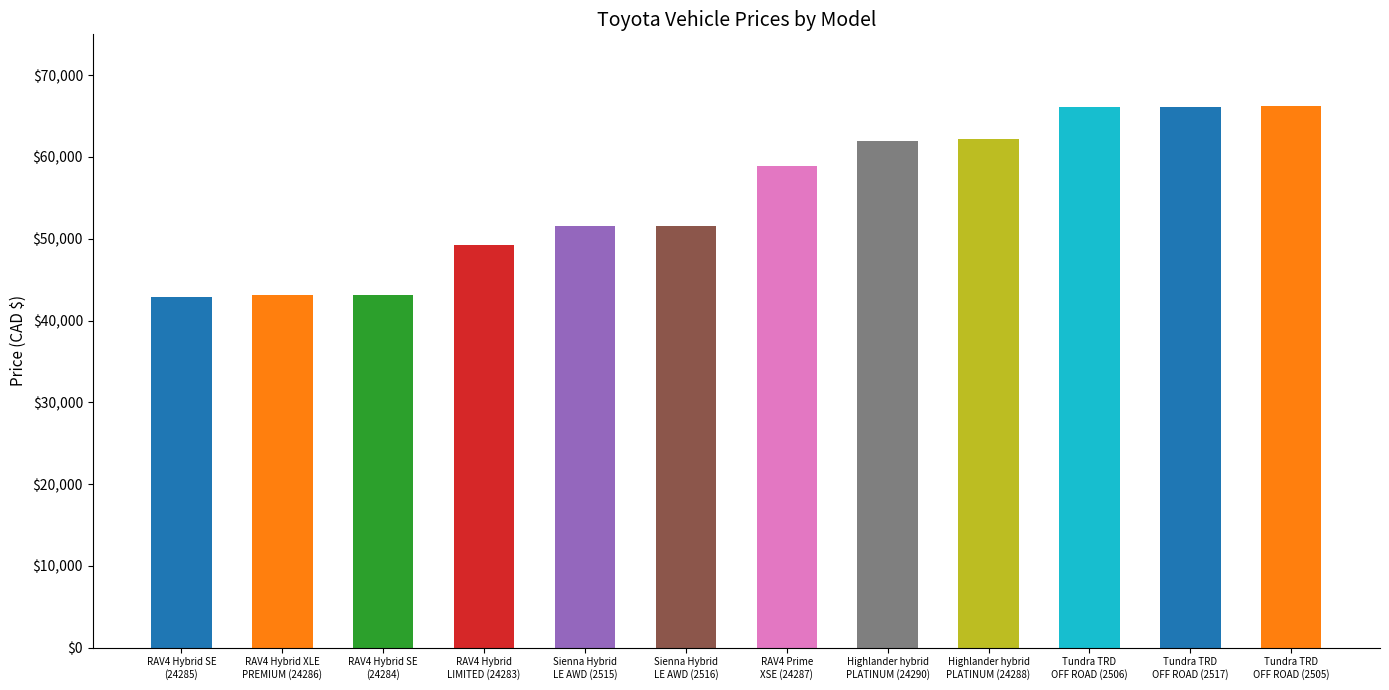

List the labels in order of value, largest first.

Tundra TRD
OFF ROAD (2505), Tundra TRD
OFF ROAD (2506), Tundra TRD
OFF ROAD (2517), Highlander hybrid
PLATINUM (24288), Highlander hybrid
PLATINUM (24290), RAV4 Prime
XSE (24287), Sienna Hybrid
LE AWD (2515), Sienna Hybrid
LE AWD (2516), RAV4 Hybrid
LIMITED (24283), RAV4 Hybrid SE
(24284), RAV4 Hybrid XLE
PREMIUM (24286), RAV4 Hybrid SE
(24285)